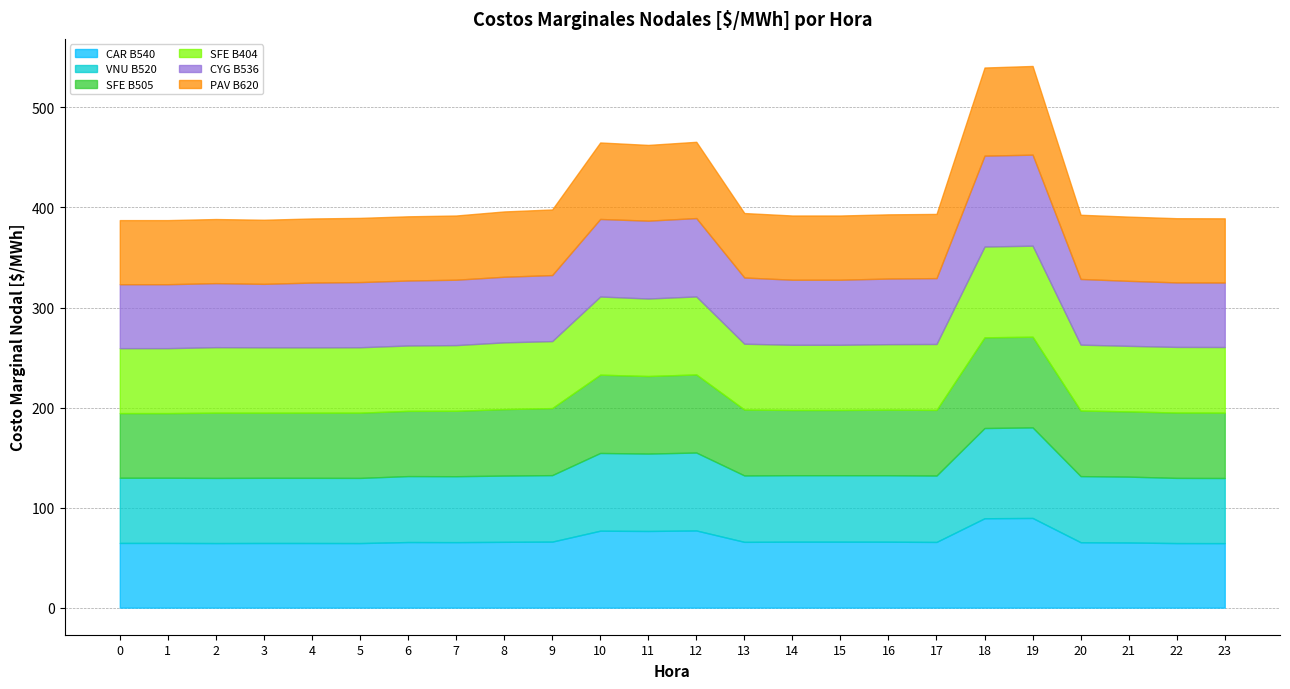

True or false: VNU B520 and CAR B540 cross at least once.

False